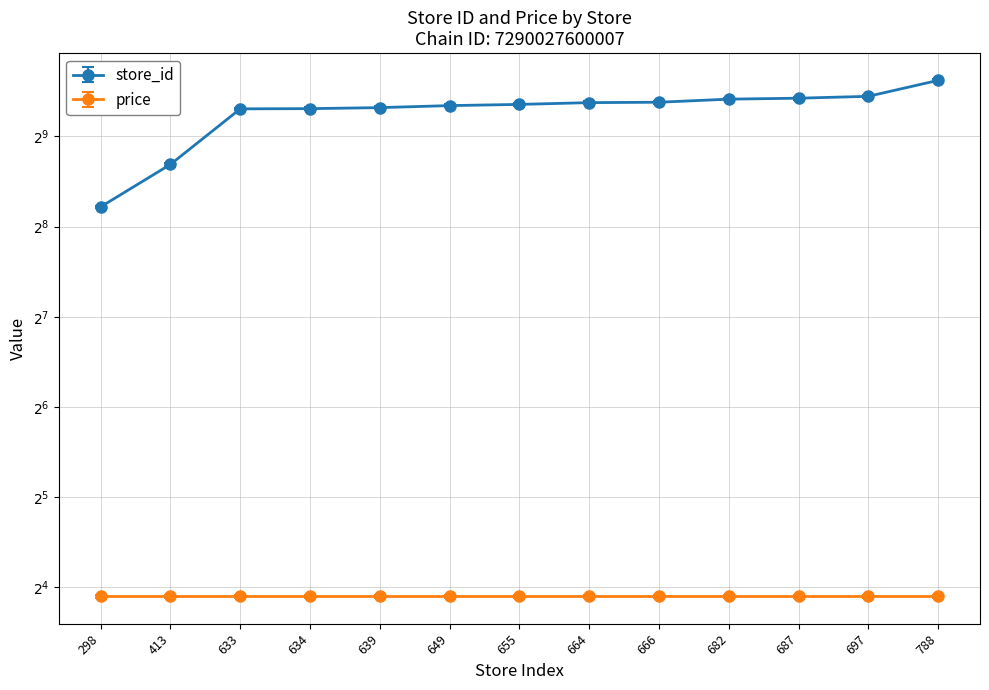

True or false: the data shows 1415 at 788.

False